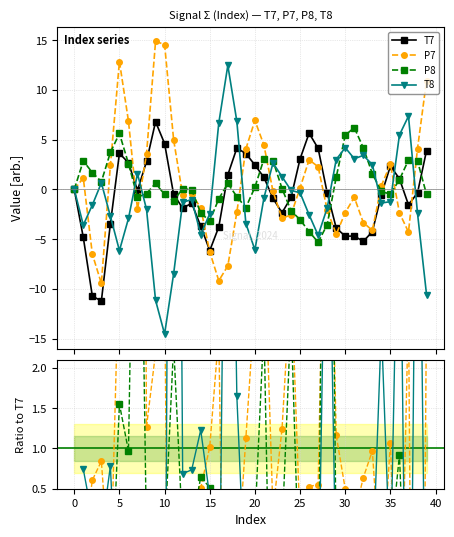

Between 9 and 26, which series saw the biggest shift?

P7